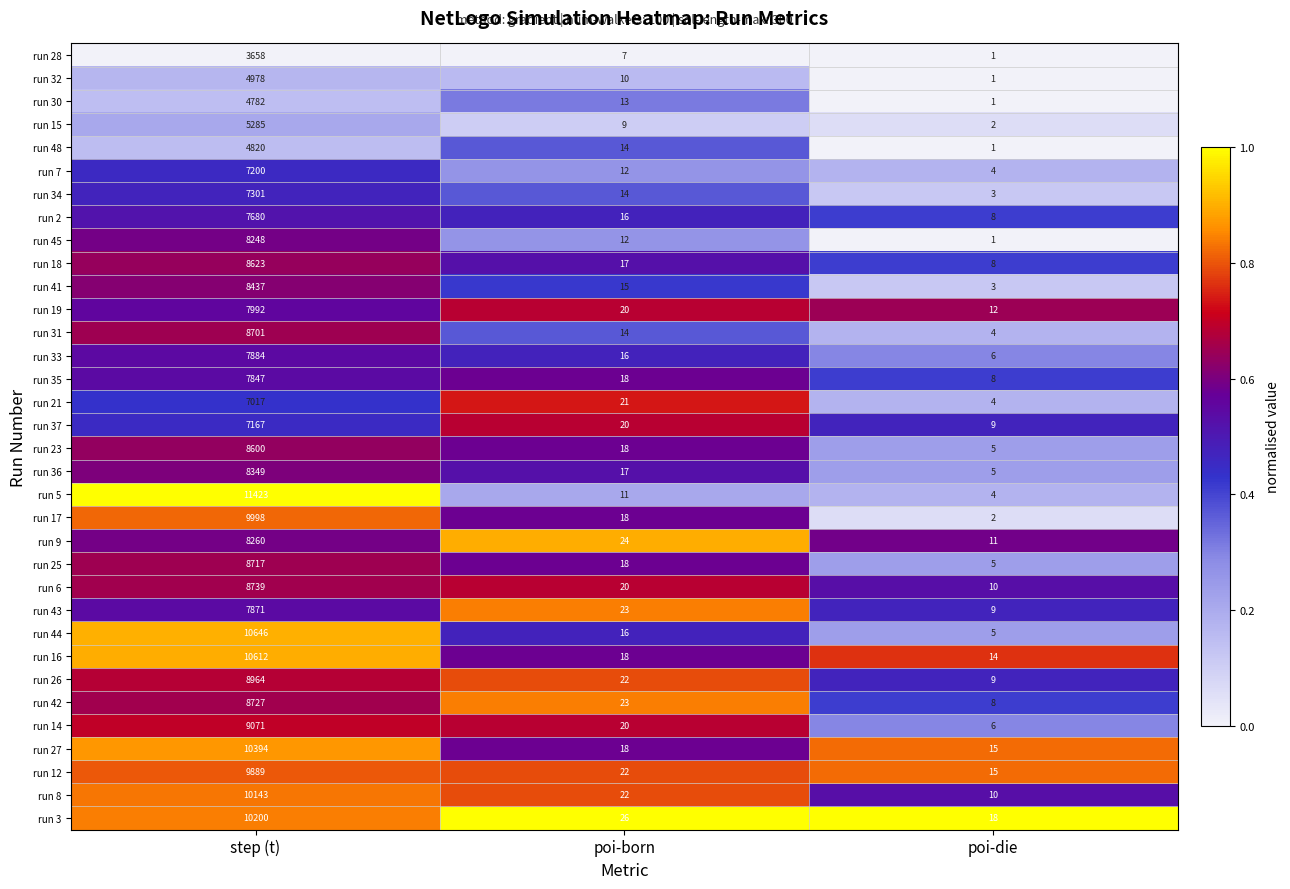

What is the average value of the run 45 series?

2754